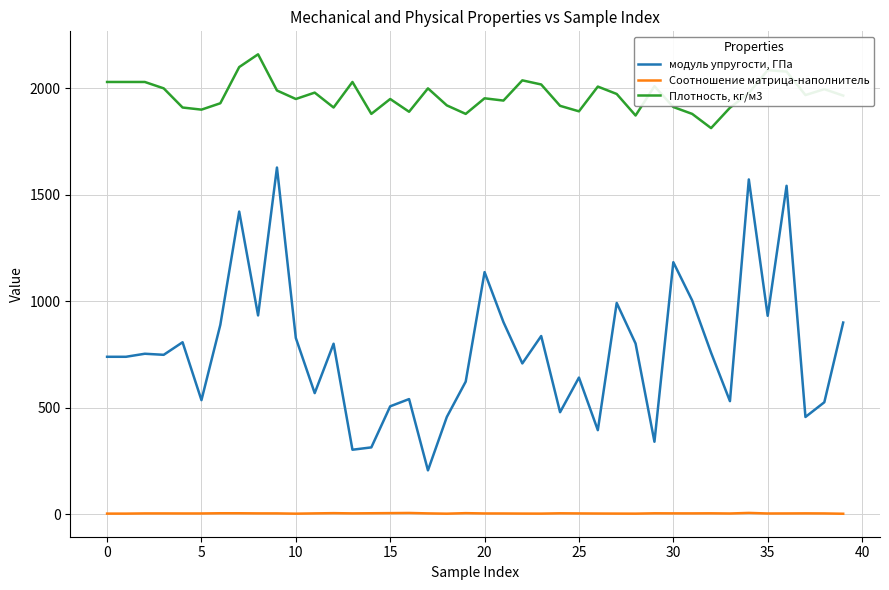

What is the difference between the maximum and minimum values in the Плотность, кг/м3 series?

346.8